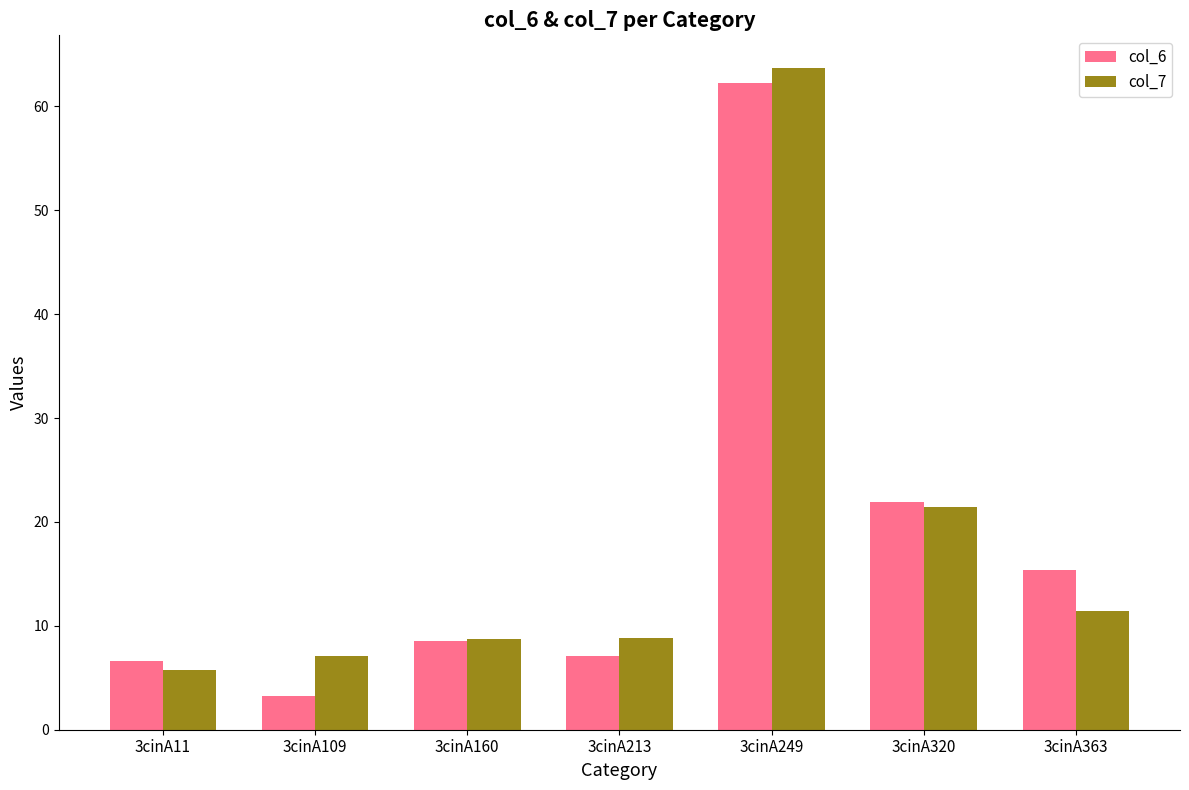

Rank the series by their maximum value, from lowest to highest.

col_6, col_7